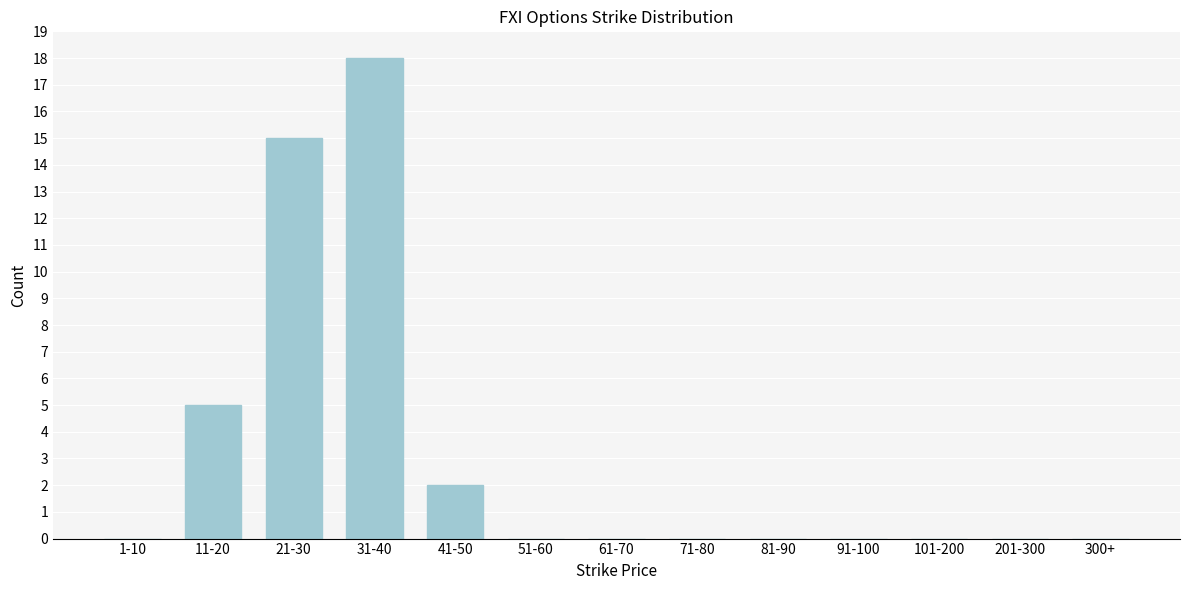

Reading left to right, transcribe all the data shown in this chart.

1-10=0	11-20=5	21-30=15	31-40=18	41-50=2	51-60=0	61-70=0	71-80=0	81-90=0	91-100=0	101-200=0	201-300=0	300+=0